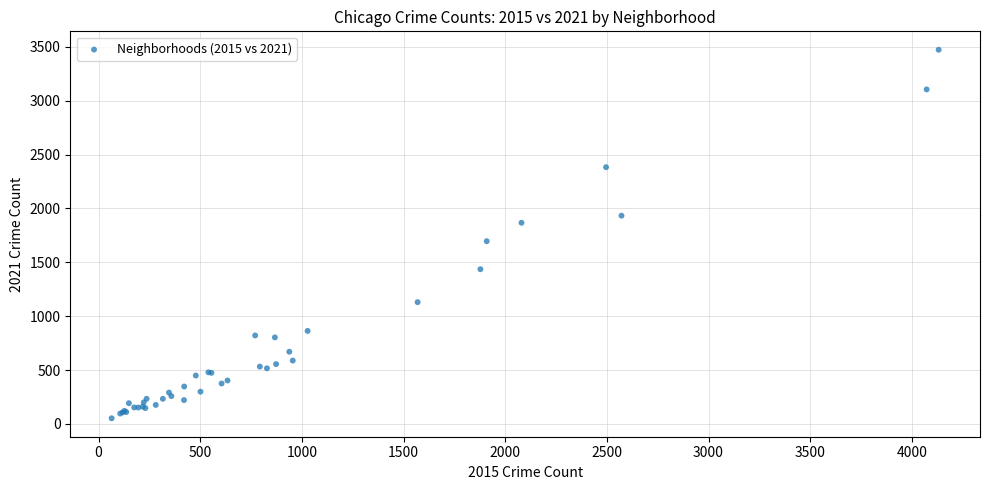

What Y value in the scatter plot is closest to 1762?

1696